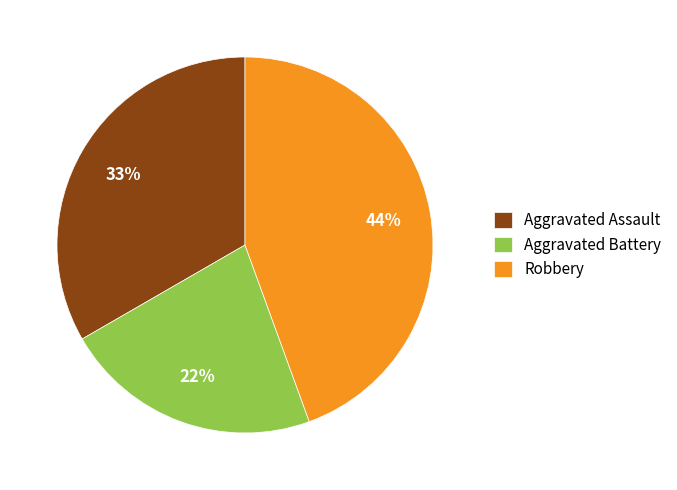

What is the ratio of the value at Robbery to the value at Aggravated Assault?

1.3